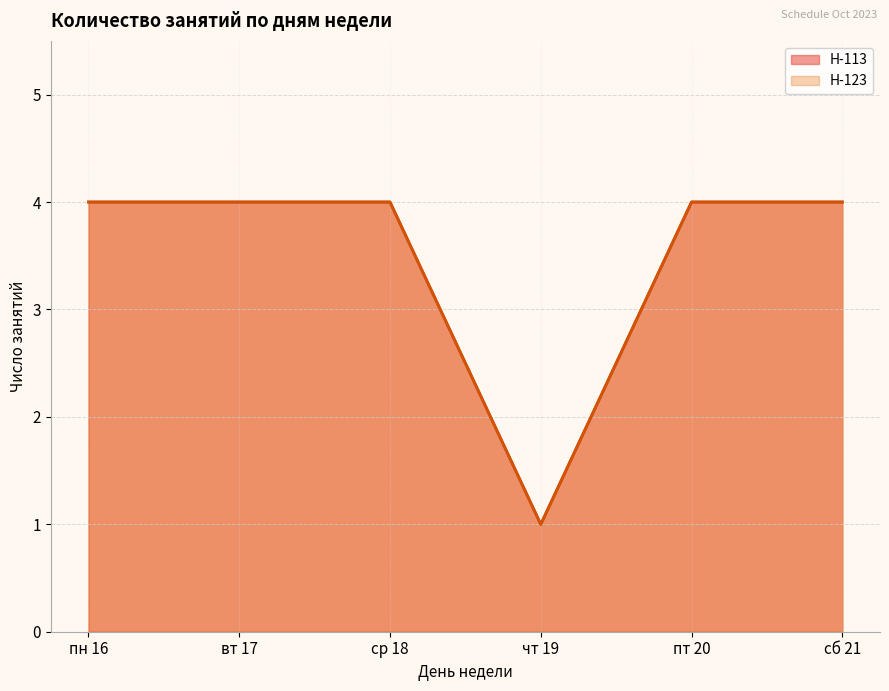

True or false: Classes per day (Н-113) has more than 2 points higher than both neighbors.

False